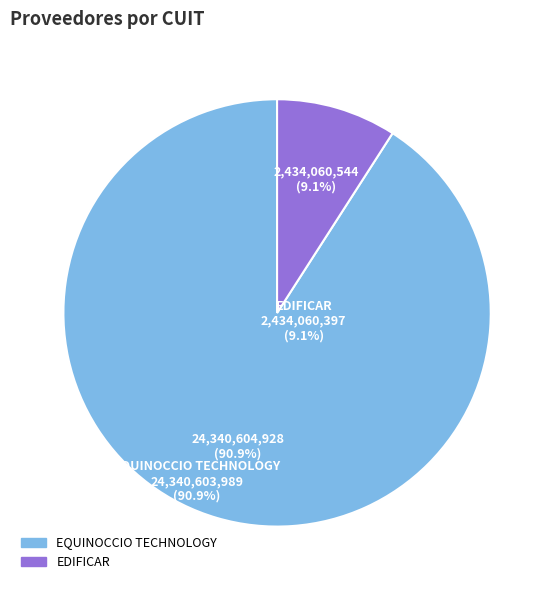

What portion of the pie excludes EQUINOCCIO TECHNOLOGY?

9.1%